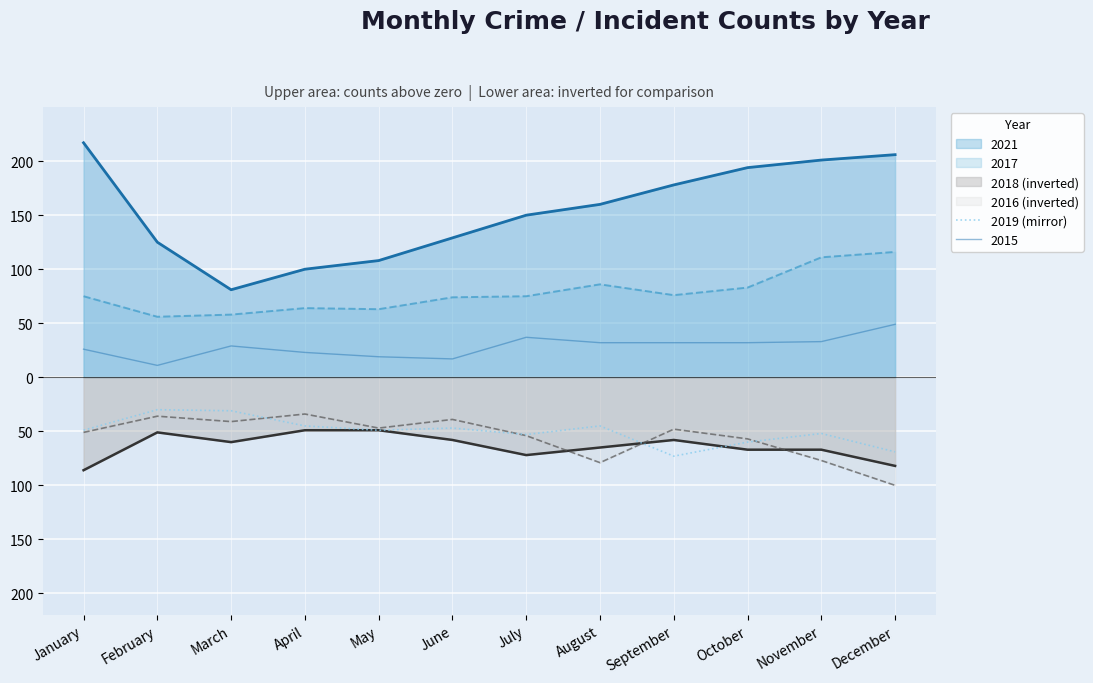

Is it true that the value at November is -52?

True